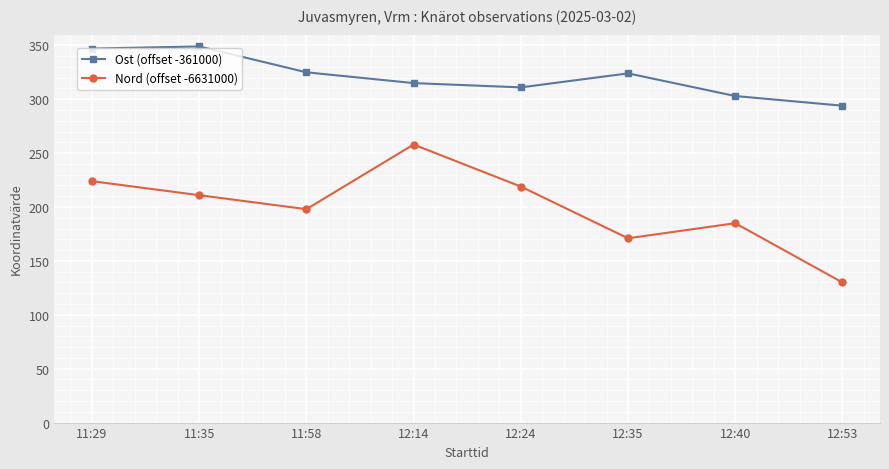

Which label corresponds to the smallest value in the chart?

12:53